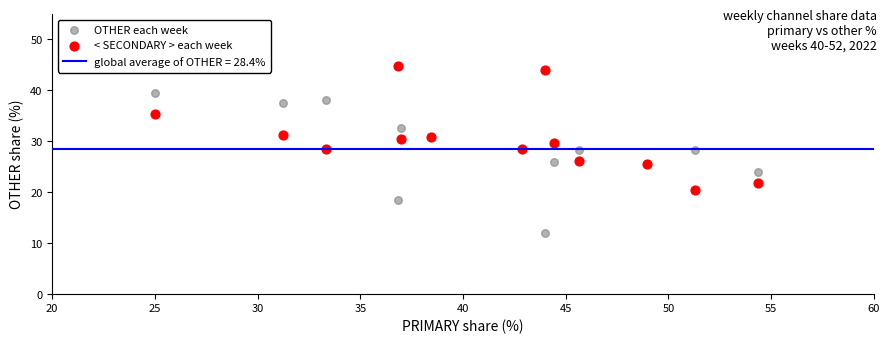

Which series contains the highest Y value?

< SECONDARY > each week